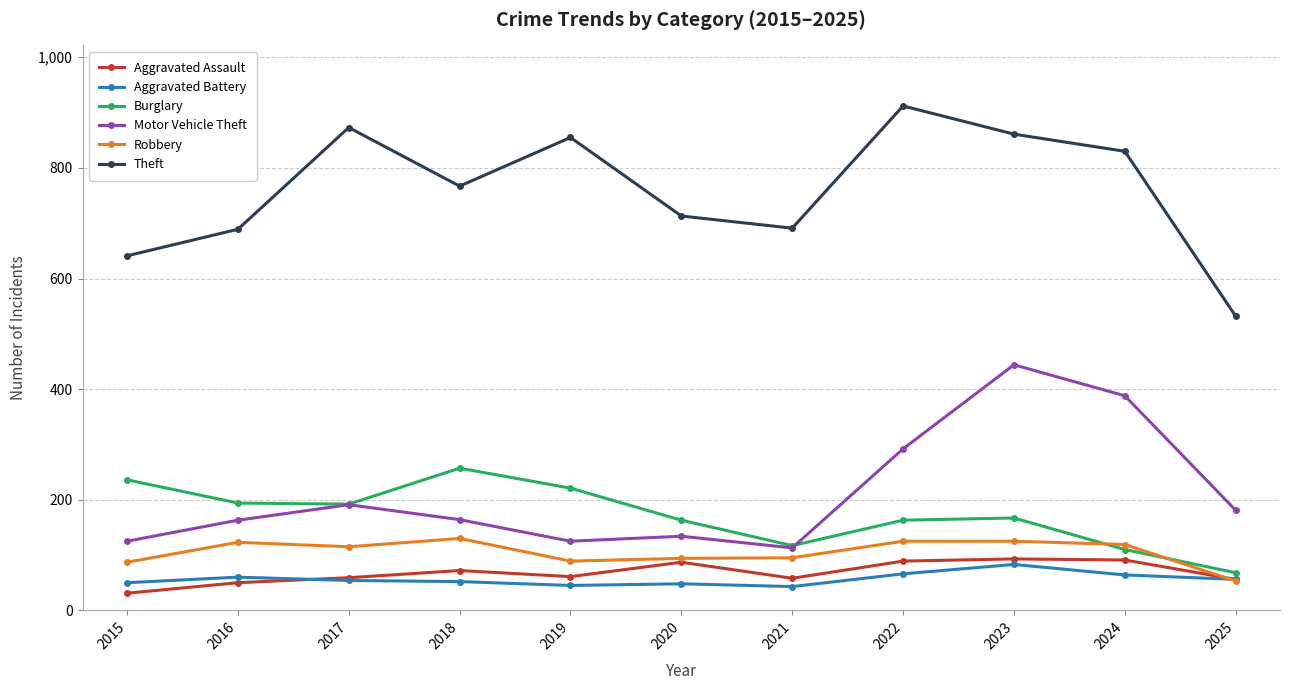

At which category does Motor Vehicle Theft reach its first local peak?

2017